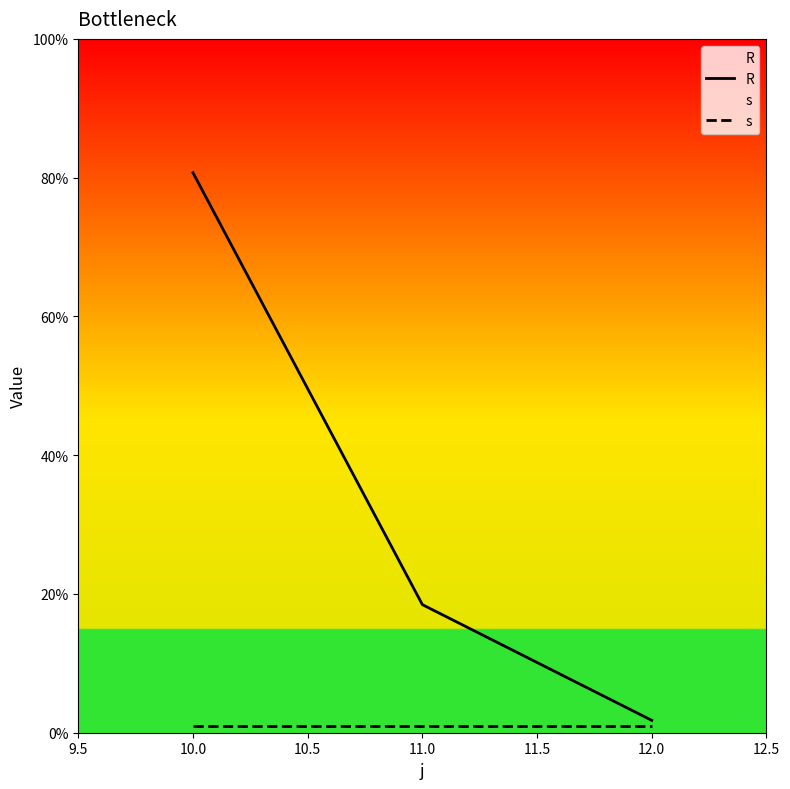

At which category is the sum across all series the highest?

10.0